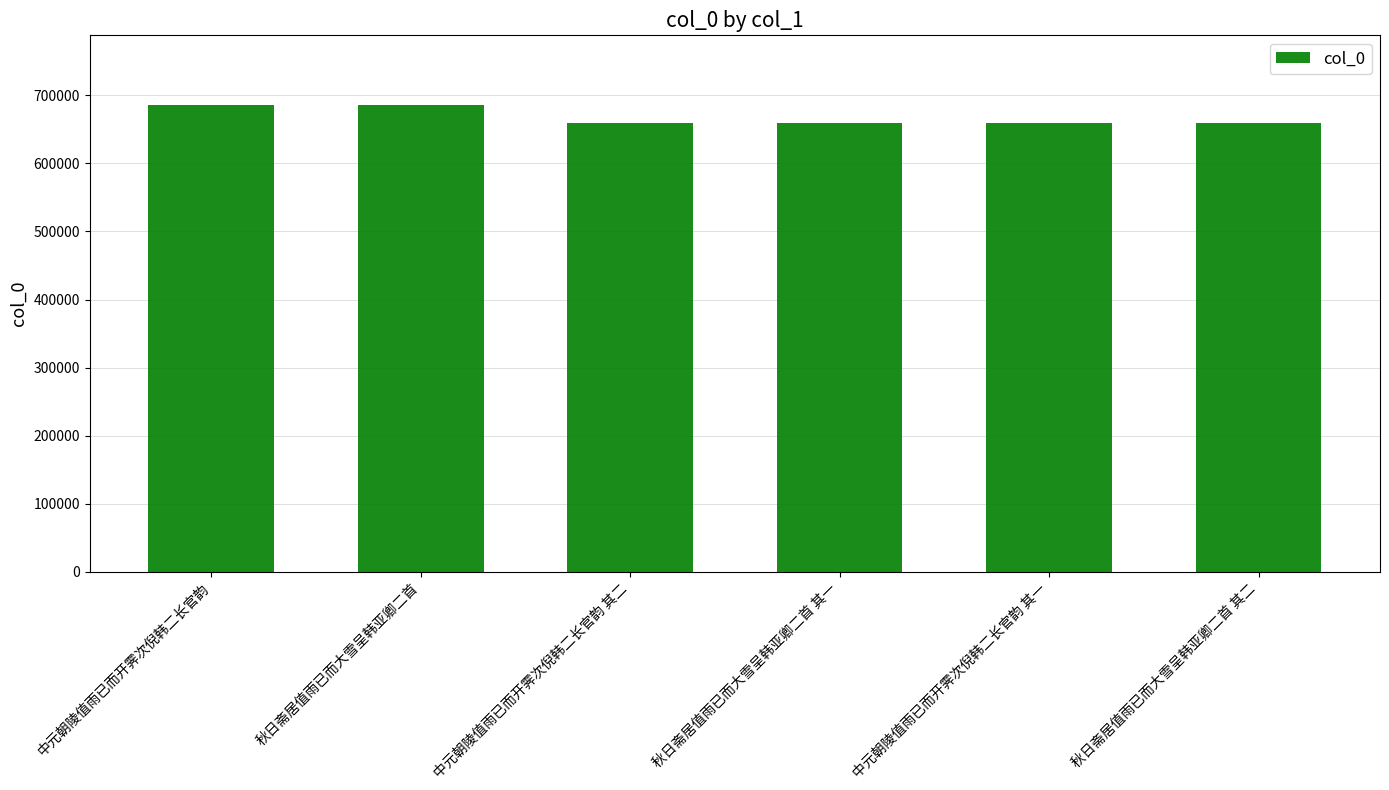

Between 中元朝陵值雨已而开霁次倪韩二长官韵 and 中元朝陵值雨已而开霁次倪韩二长官韵 其一, which is larger?

中元朝陵值雨已而开霁次倪韩二长官韵